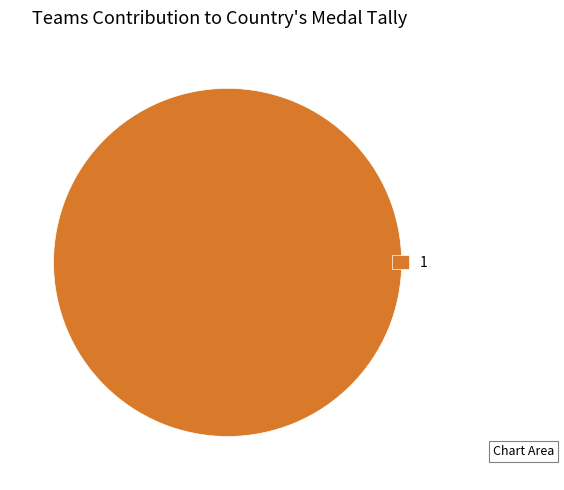

How many segments does this pie chart have?

1